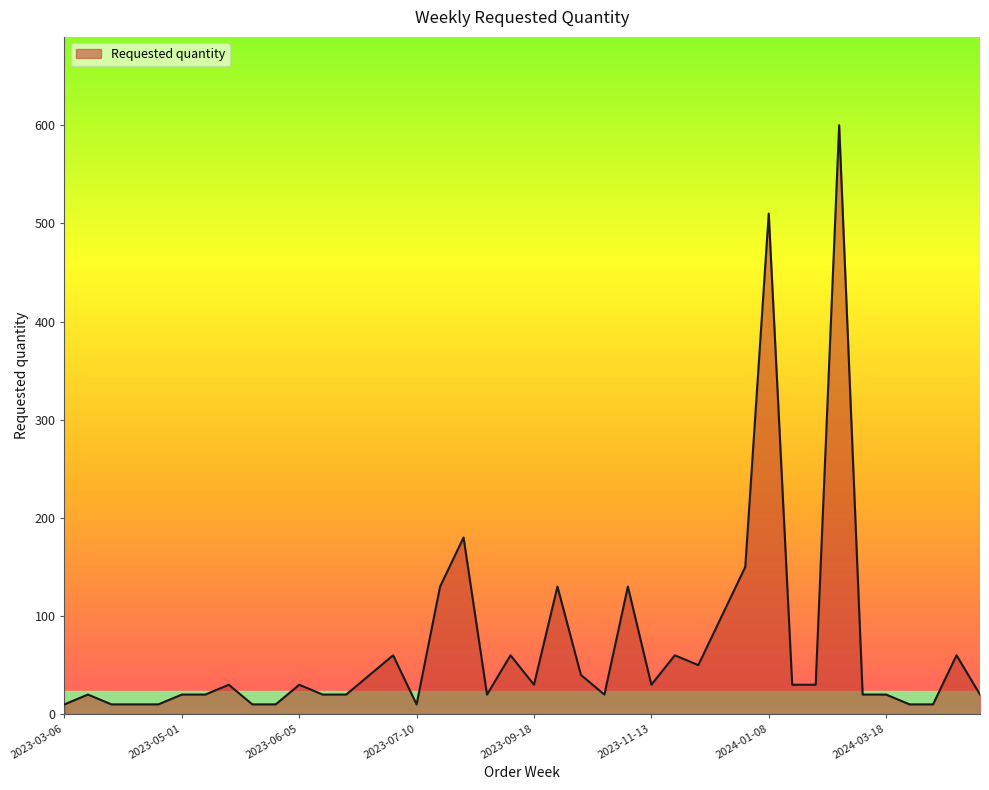

What is the difference between the maximum and minimum values?

590